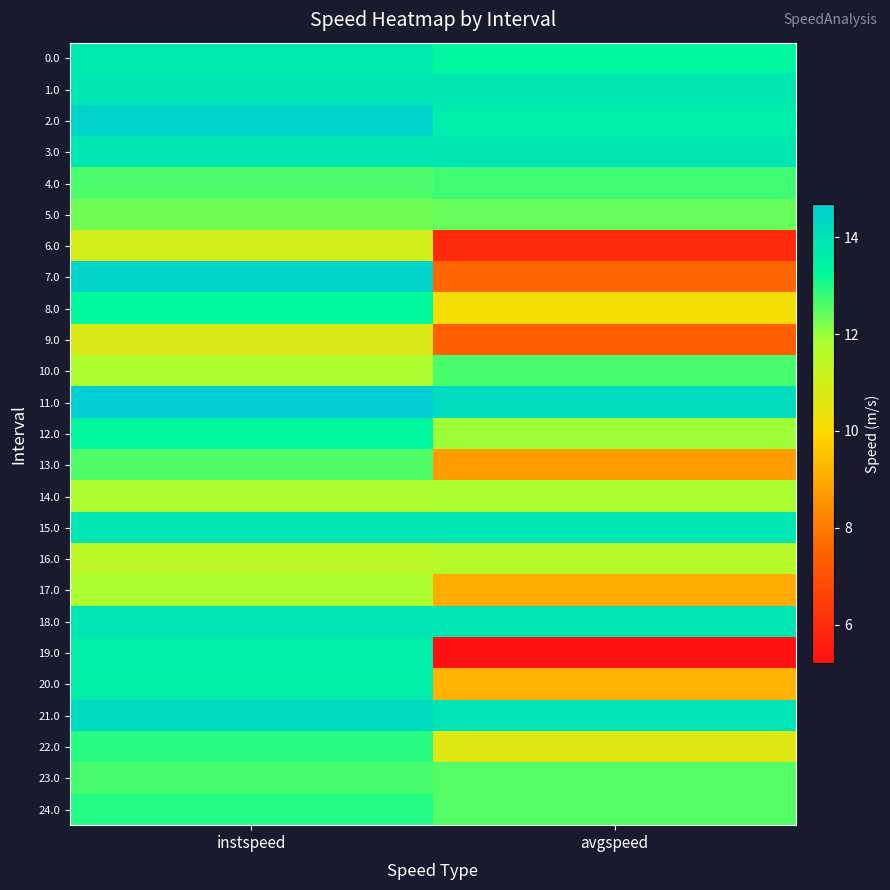

Reading left to right, transcribe all the data shown in this chart.

0.0: instspeed=13.8	avgspeed=13.3
1.0: instspeed=13.9	avgspeed=13.9
2.0: instspeed=14.5	avgspeed=13.6
3.0: instspeed=13.9	avgspeed=13.9
4.0: instspeed=12.6	avgspeed=12.7
5.0: instspeed=12.3	avgspeed=12.4
6.0: instspeed=11.0	avgspeed=5.9
7.0: instspeed=14.4	avgspeed=7.6
8.0: instspeed=13.2	avgspeed=10.2
9.0: instspeed=10.8	avgspeed=7.4
10.0: instspeed=11.8	avgspeed=12.7
11.0: instspeed=14.7	avgspeed=14.2
12.0: instspeed=13.3	avgspeed=12.0
13.0: instspeed=12.6	avgspeed=8.7
14.0: instspeed=11.8	avgspeed=11.8
15.0: instspeed=13.9	avgspeed=13.9
16.0: instspeed=11.5	avgspeed=11.6
17.0: instspeed=11.8	avgspeed=9.0
18.0: instspeed=13.9	avgspeed=13.9
19.0: instspeed=13.6	avgspeed=5.2
20.0: instspeed=13.6	avgspeed=9.2
21.0: instspeed=14.2	avgspeed=13.9
22.0: instspeed=12.9	avgspeed=10.7
23.0: instspeed=12.6	avgspeed=12.5
24.0: instspeed=13.0	avgspeed=12.6